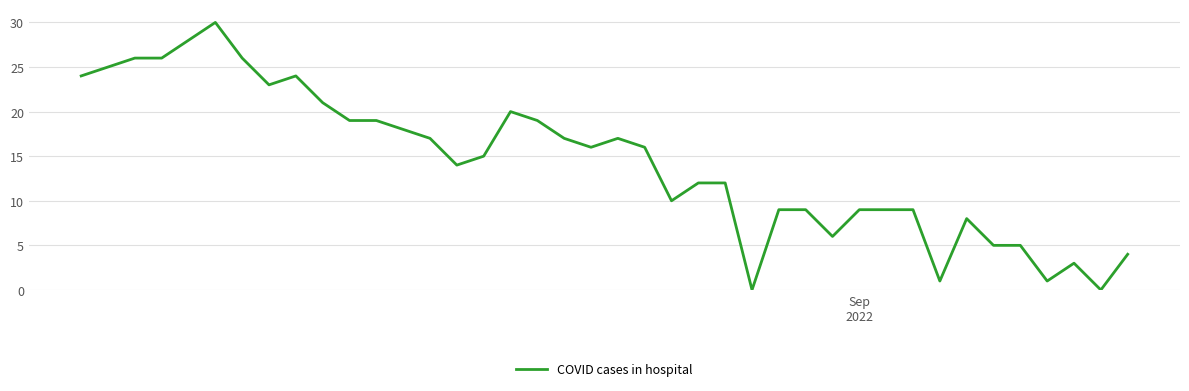

What is the maximum value shown in the chart?

30